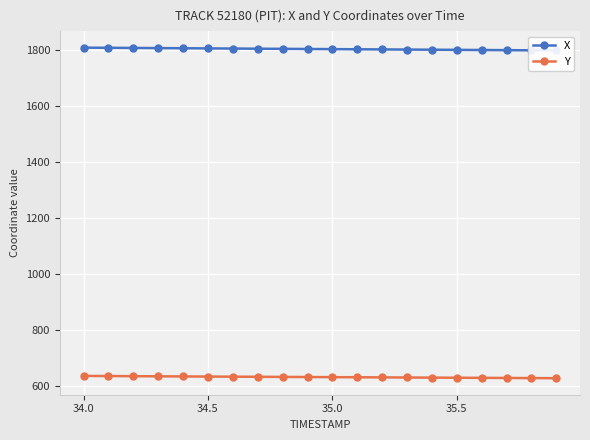

Is it true that Y equals 289.6 at 34.5?

False